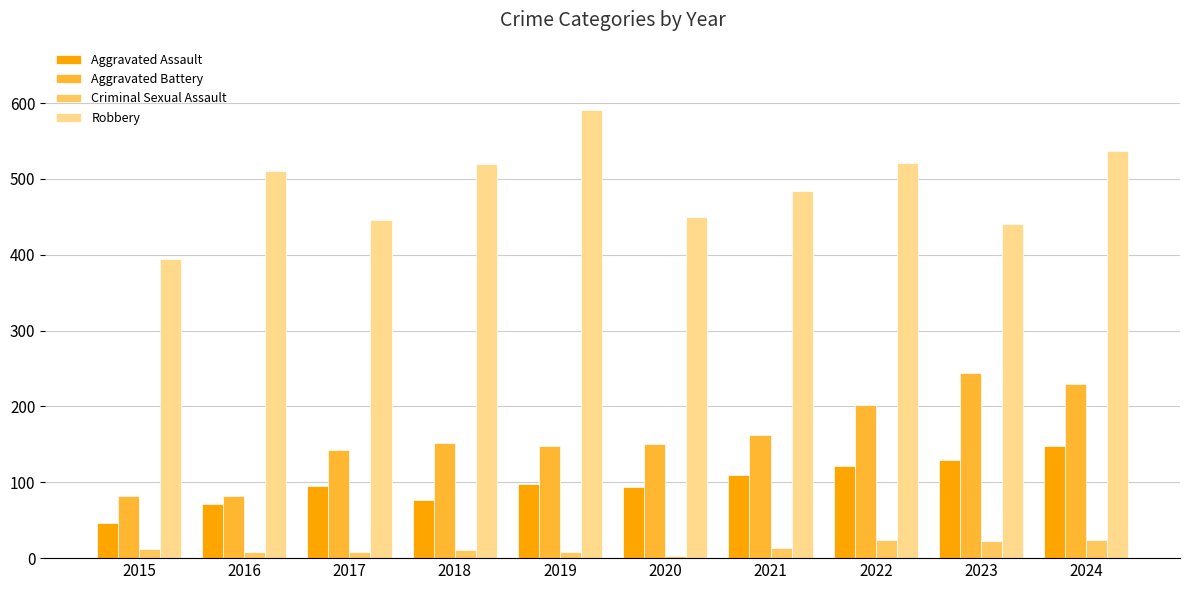

Rank the series at 2017 from lowest to highest value.

Criminal Sexual Assault, Aggravated Assault, Aggravated Battery, Robbery